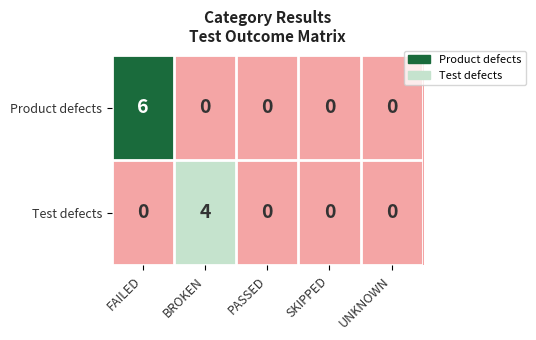

What is the highest value of the Product defects series?

6